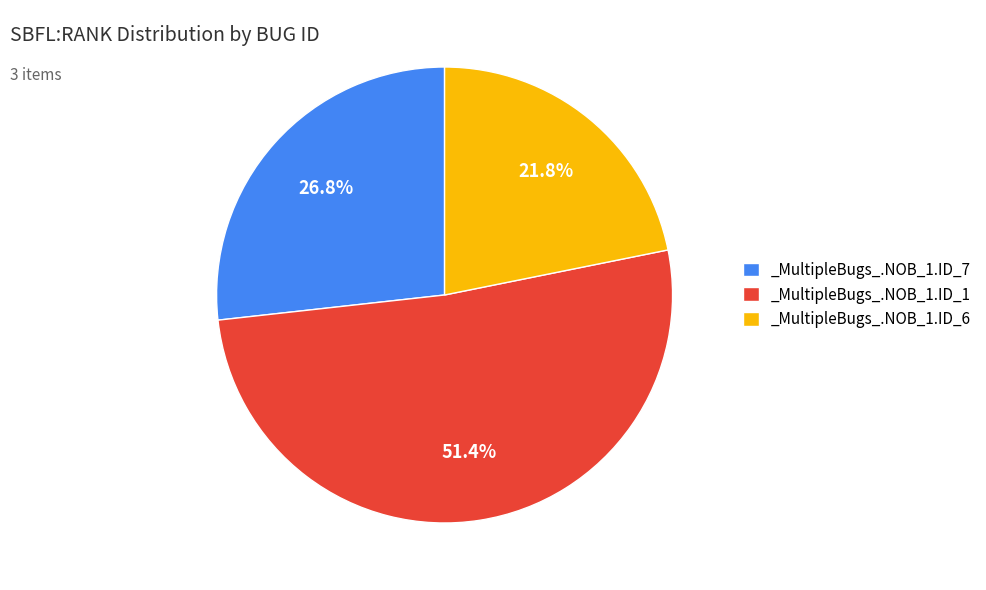

To the nearest percent, what is the difference between the largest and smallest slice percentages?

30%